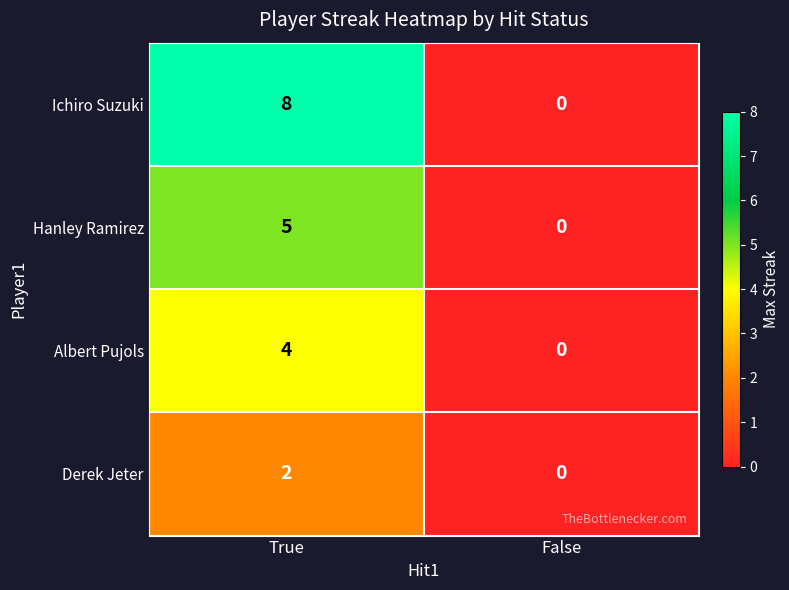

Where is Hanley Ramirez nearest to the value 2?

False